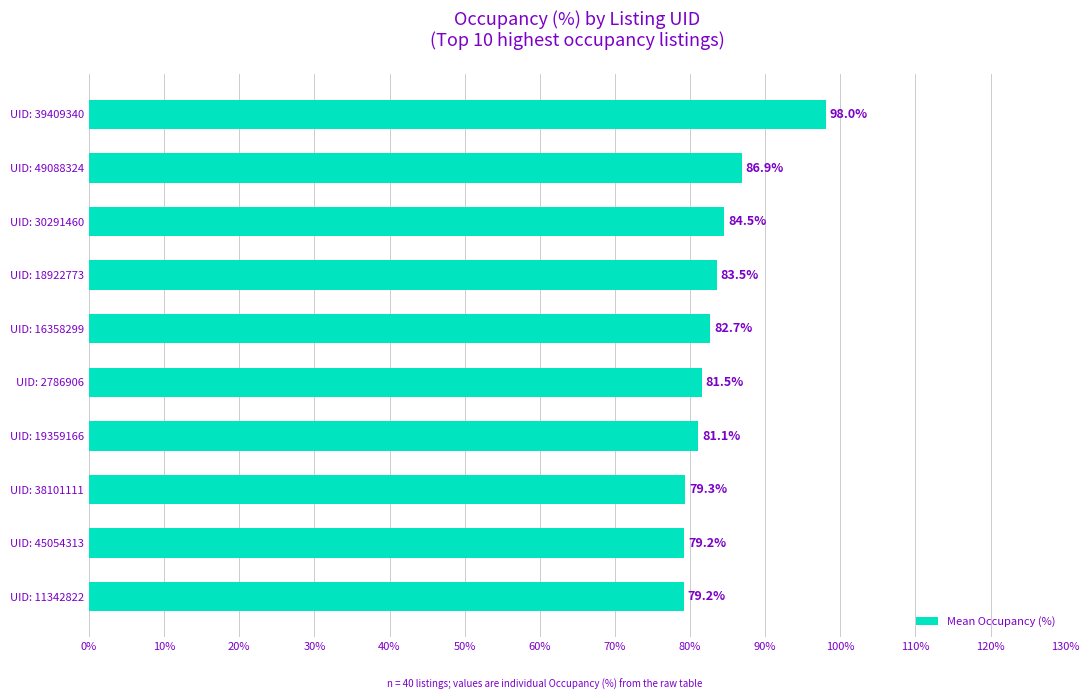

What is the maximum value shown in the chart?

98.0